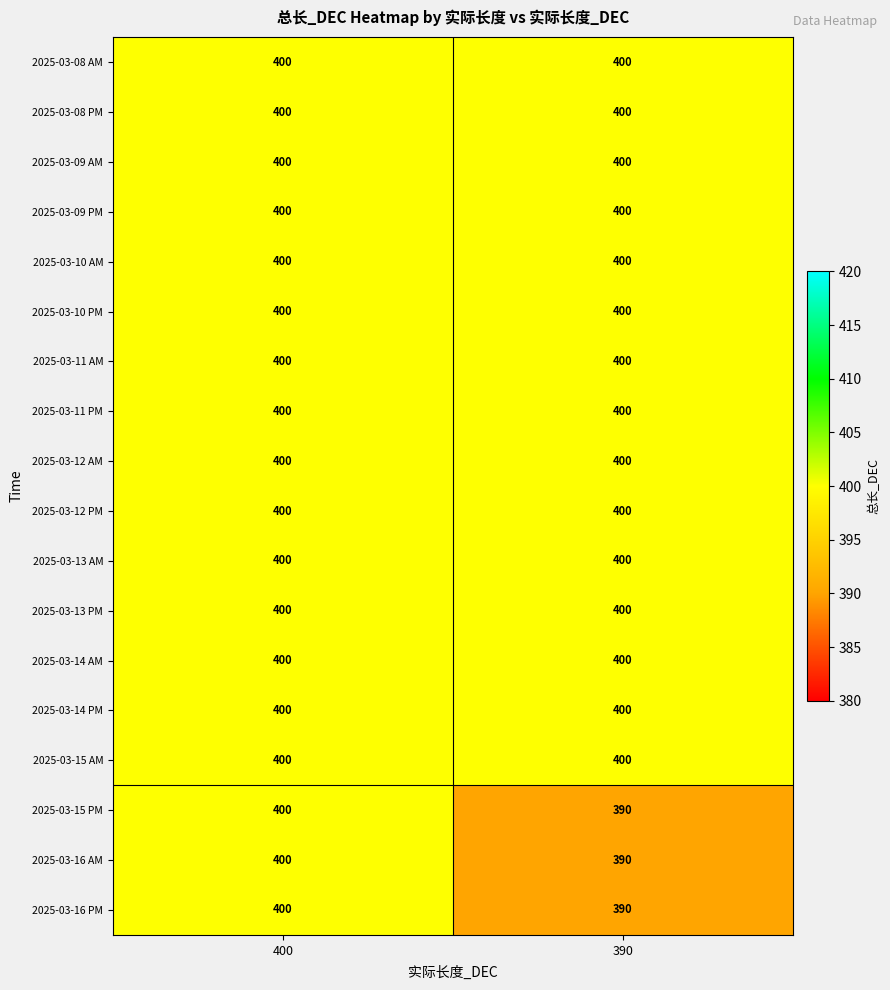

Count the number of categories in the chart.

2